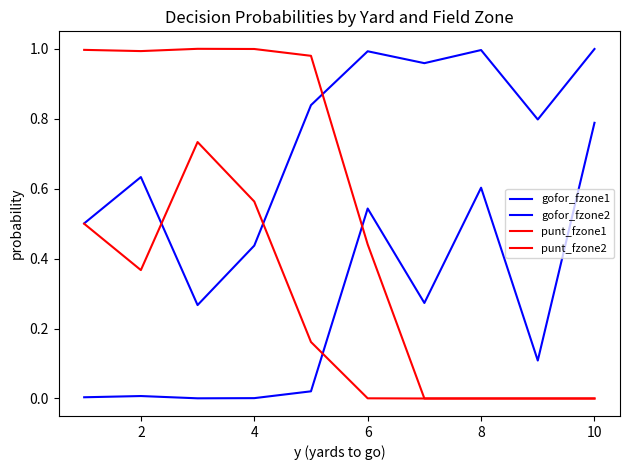

True or false: punt_fzone2 and punt_fzone1 intersect in this chart.

False